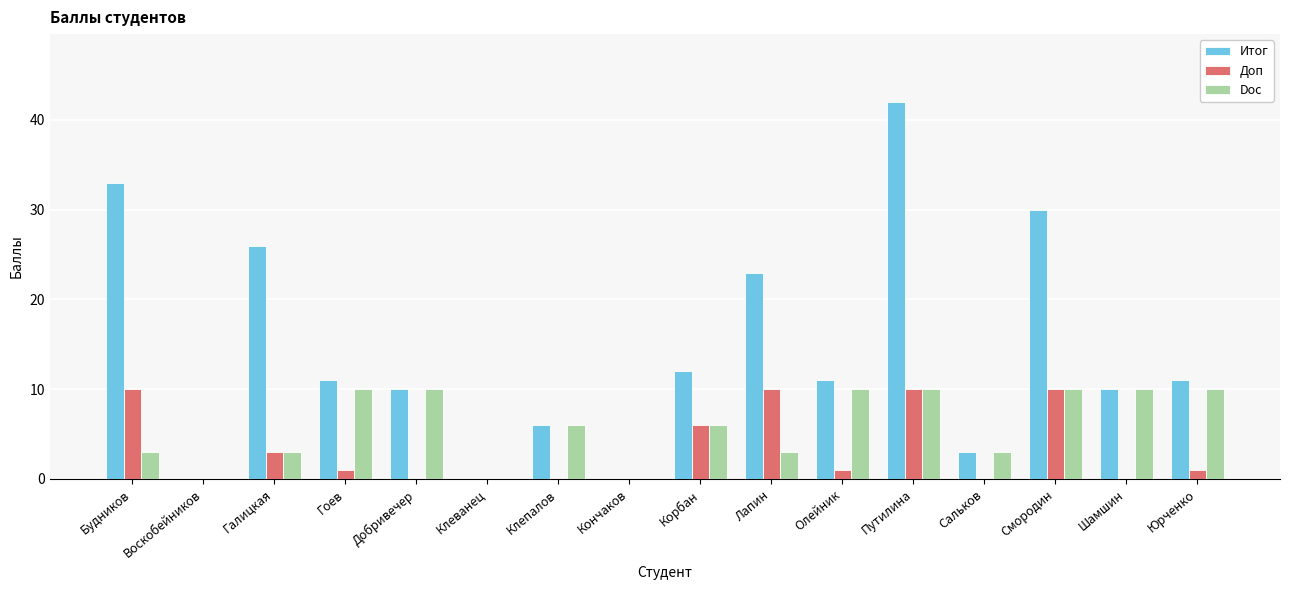

What is the sum of the Итог values at Смородин and Шамшин?

40